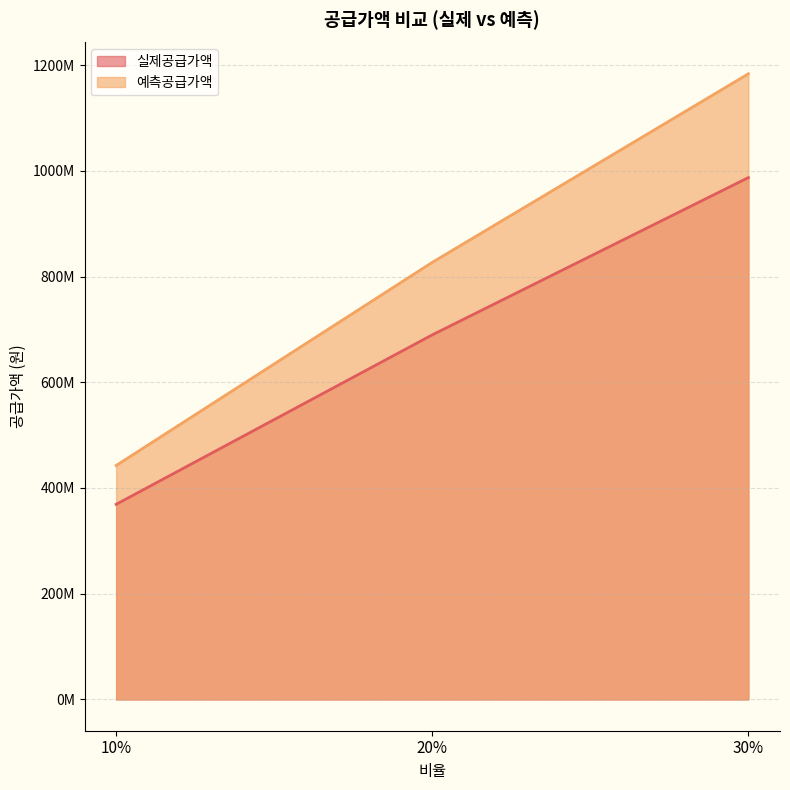

Does the chart have visible grid lines?

Yes